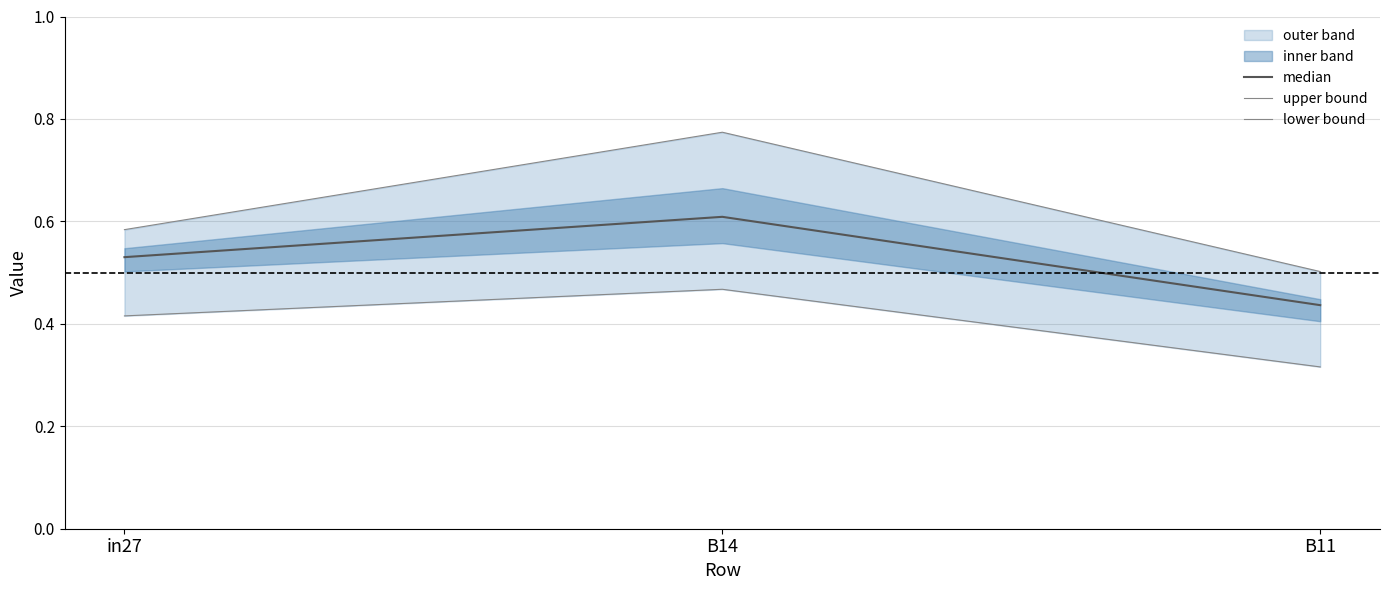

Does the chart display data point markers on the line(s)?

No